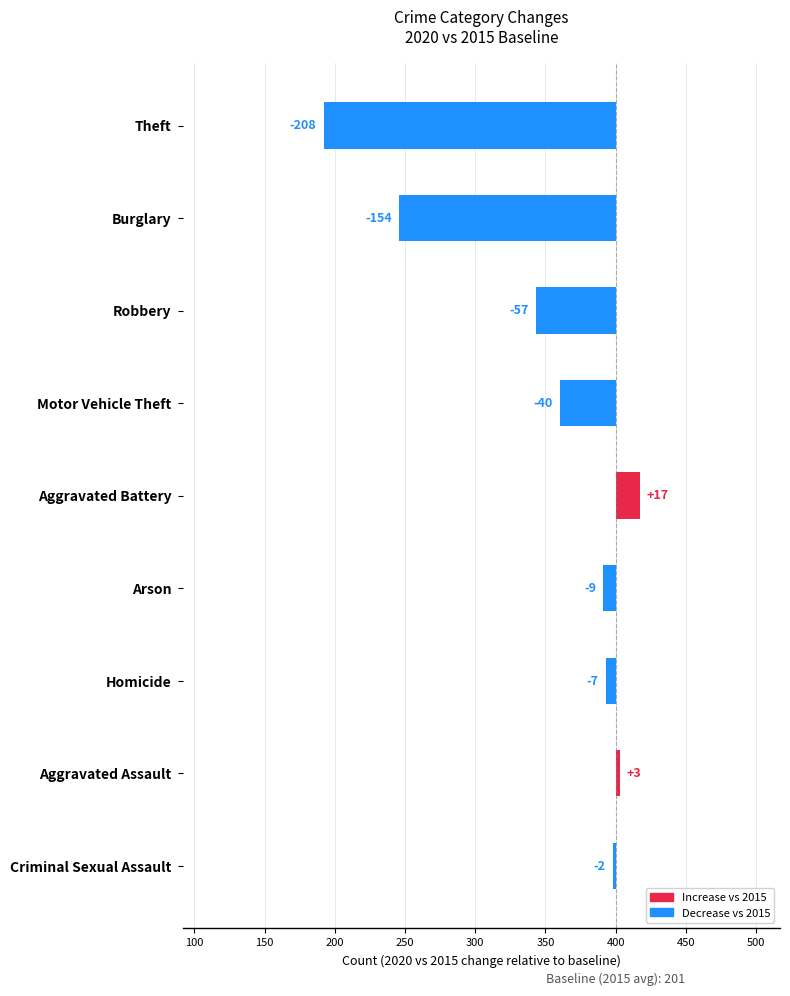

What is the value of the 7th bar from the left?

-7